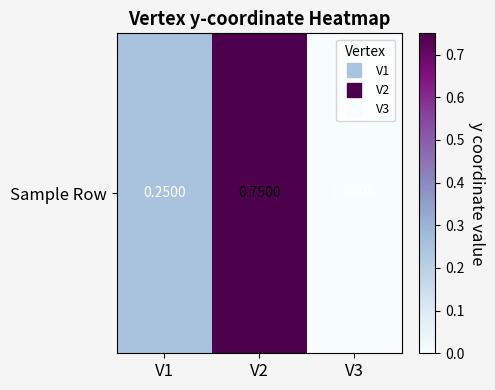

What is the difference between the values at V1 and V3?

0.2